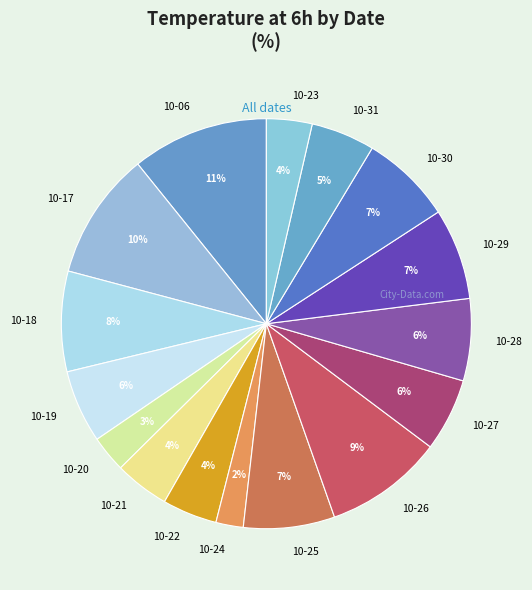

Is there any slice that represents more than half of the pie?

No